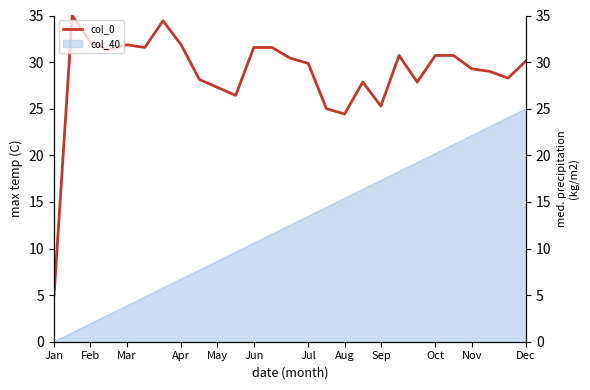

What is the difference between the maximum and minimum values?

30.0